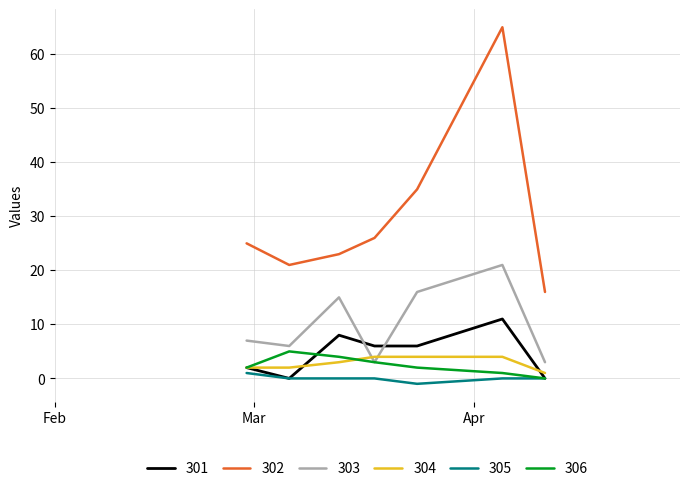

Which series has the largest total across all categories?

302